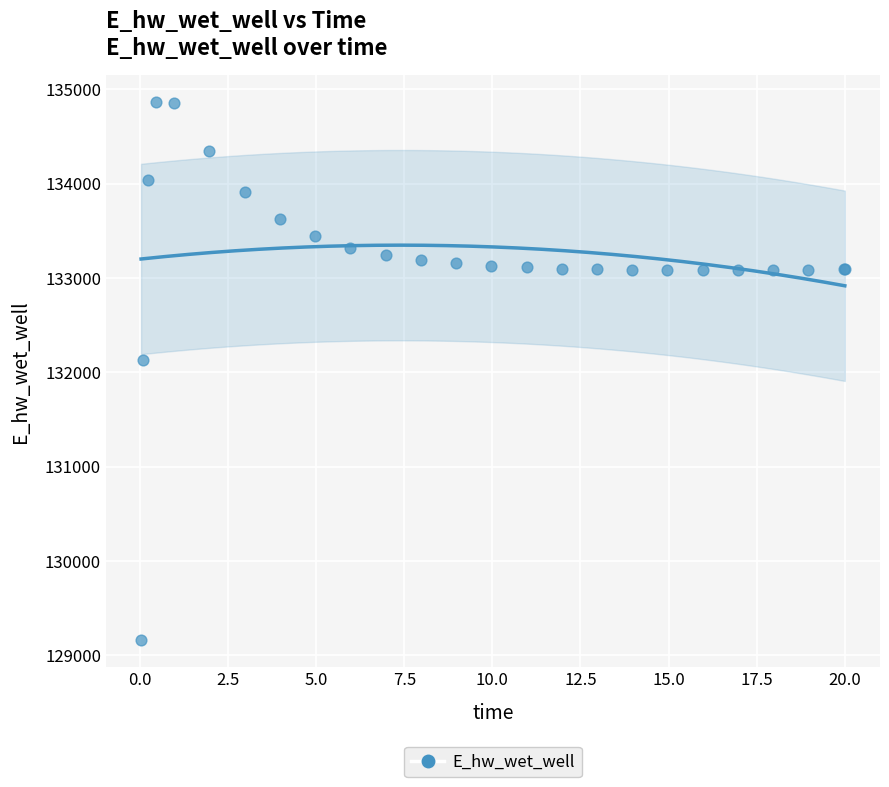

What Y value in the scatter plot is closest to 132011?

132136.4